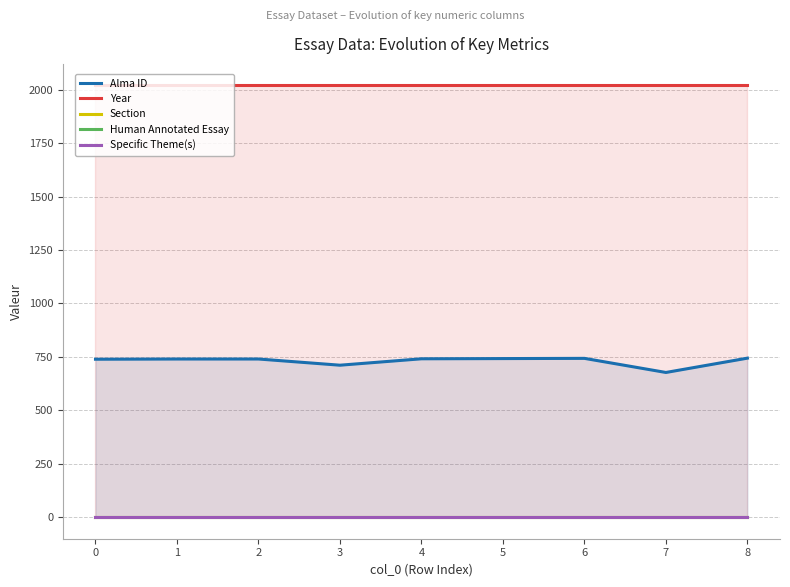

Which has a higher value, 5 or 7?

5